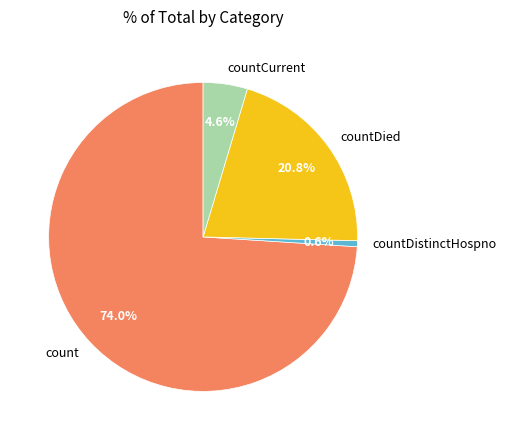

To the nearest percent, what percentage of the pie is countDied?

21%